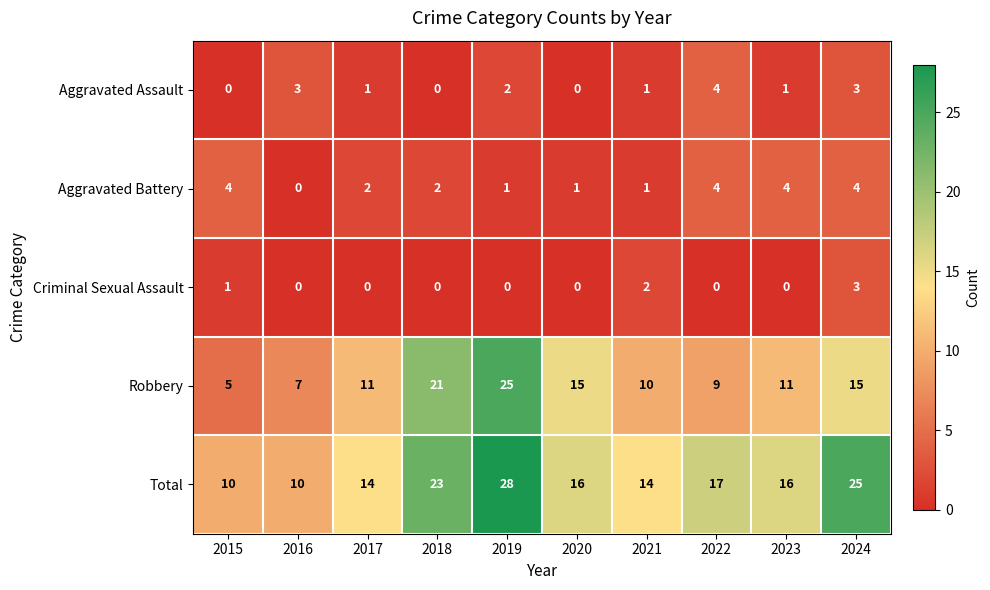

The Robbery series shows 5 at 2015. True or false?

True